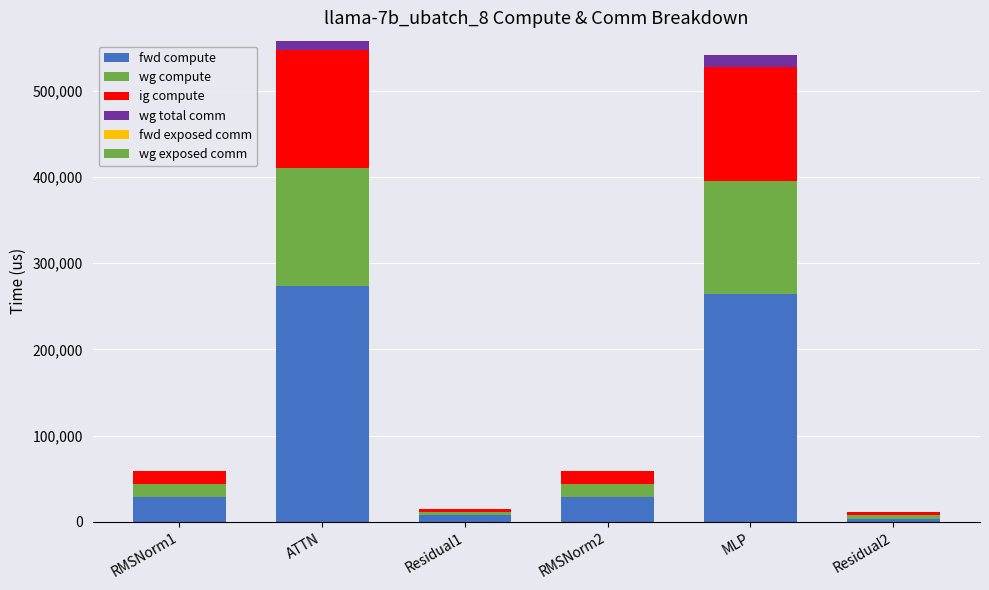

True or false: fwd compute has a value of 7252.7 at Residual1.

True